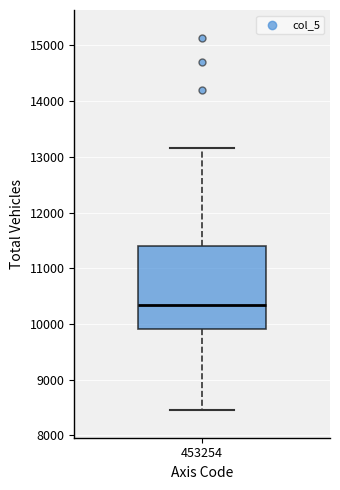

Transcribe this box plot: give where the median line is, the range the box spans, and where the two whiskers end, as read against the y-axis. The values are not printed on the chart, so give them approximately, as read against the axis.

median 10300, box 9900 to 11400, whiskers 8500 to 13200